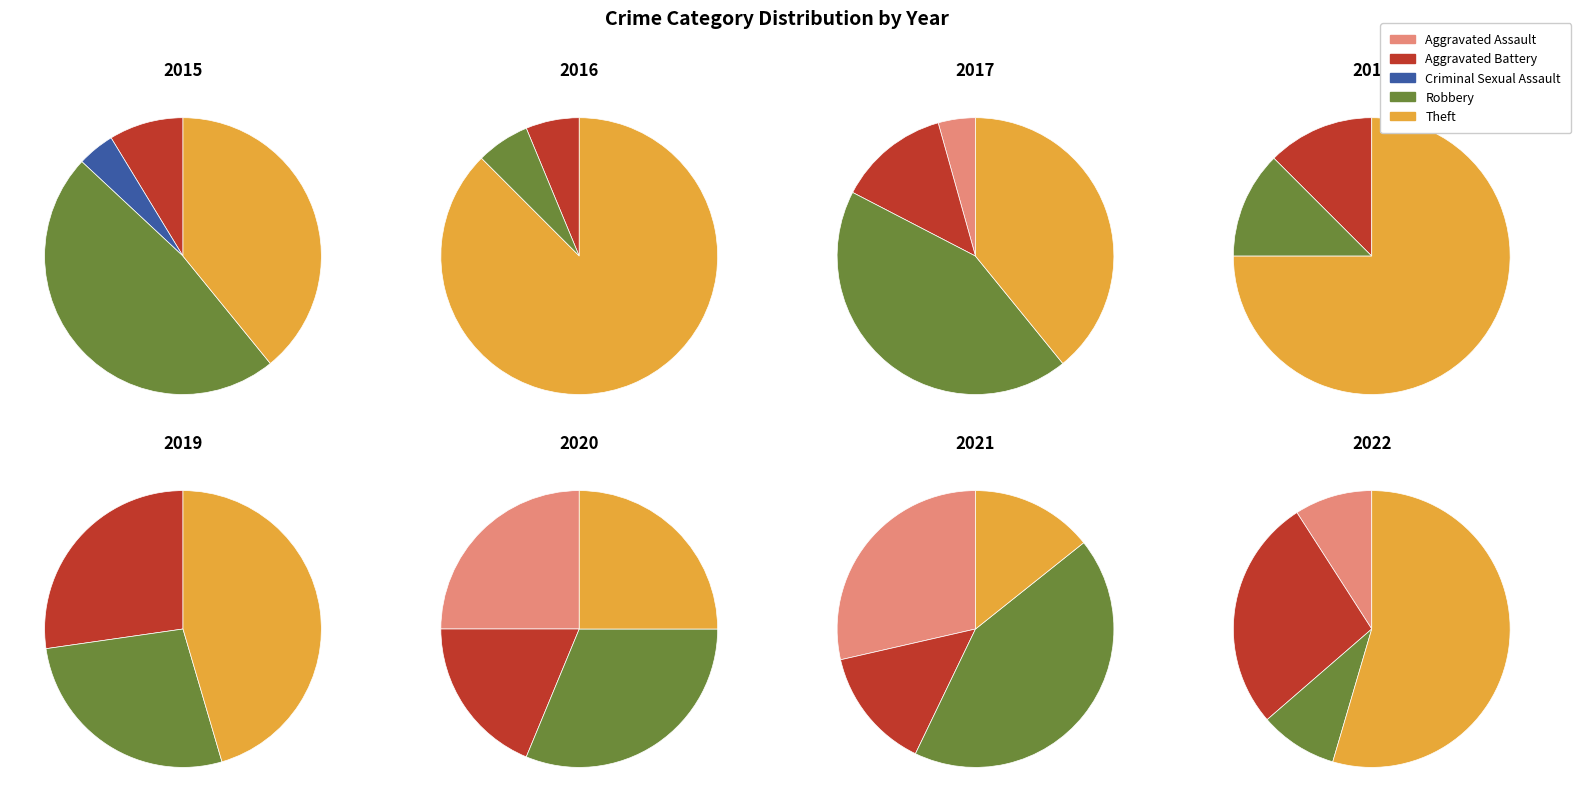

How many segments does this pie chart have?

8